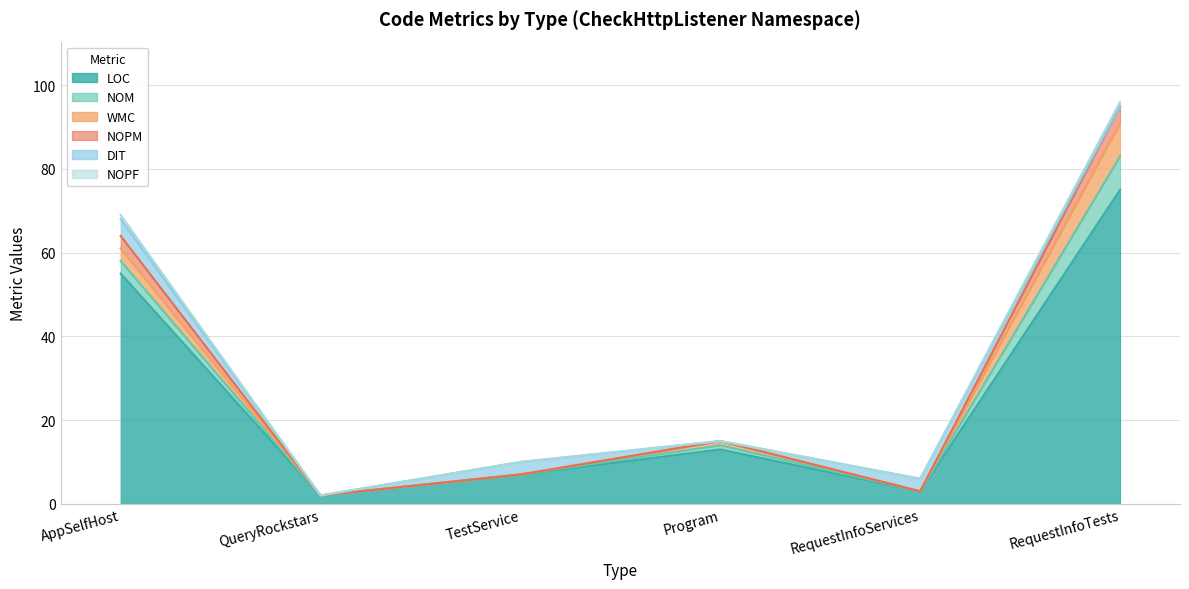

At which label does WMC reach its minimum?

QueryRockstars